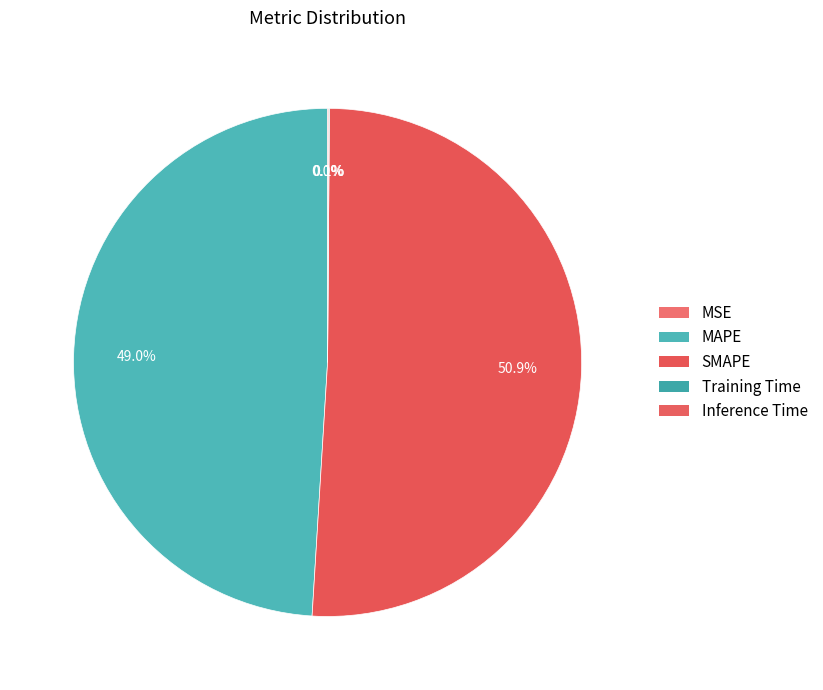

True or false: MSE accounts for 0% of the total.

True